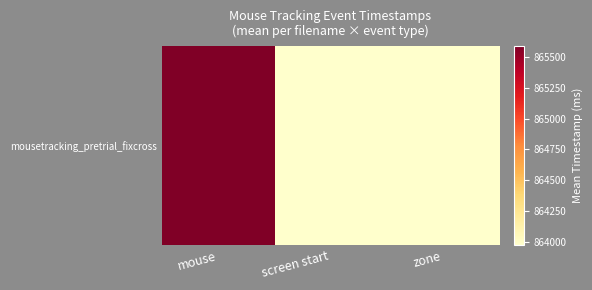

What is the sum of the values at mouse and zone?

1729560.8